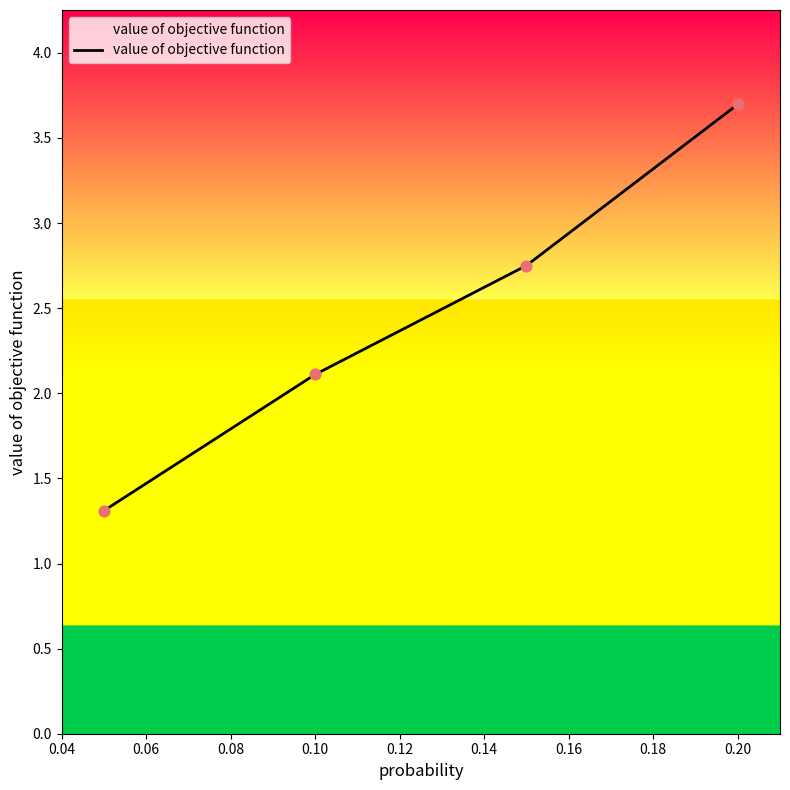

True or false: the data has more than 1 interior local peaks.

False